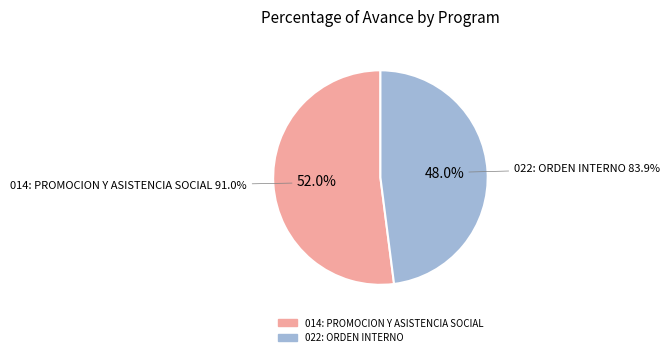

To the nearest percent, what is the difference between the 022: ORDEN INTERNO and 014: PROMOCION Y ASISTENCIA SOCIAL slice percentages?

4%